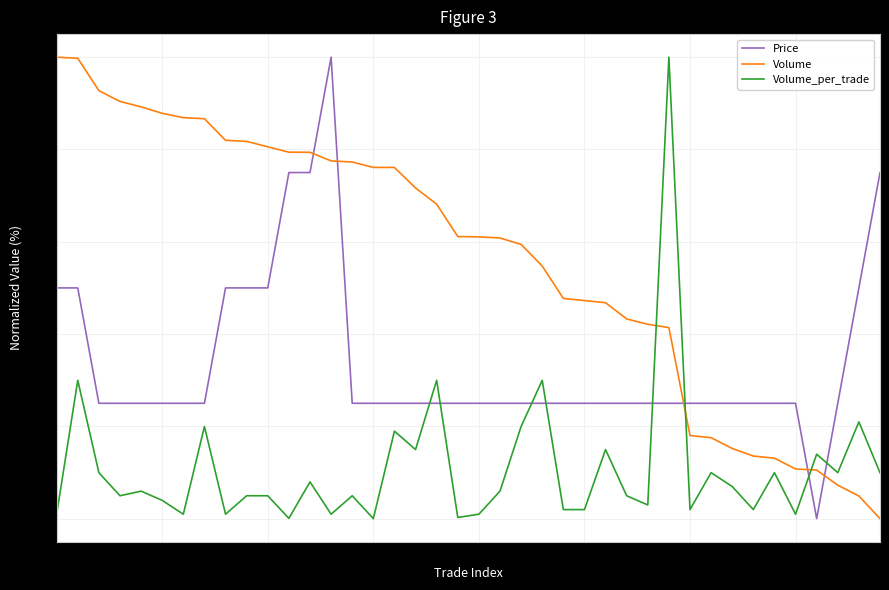

How many positive values does the Volume series have?

39